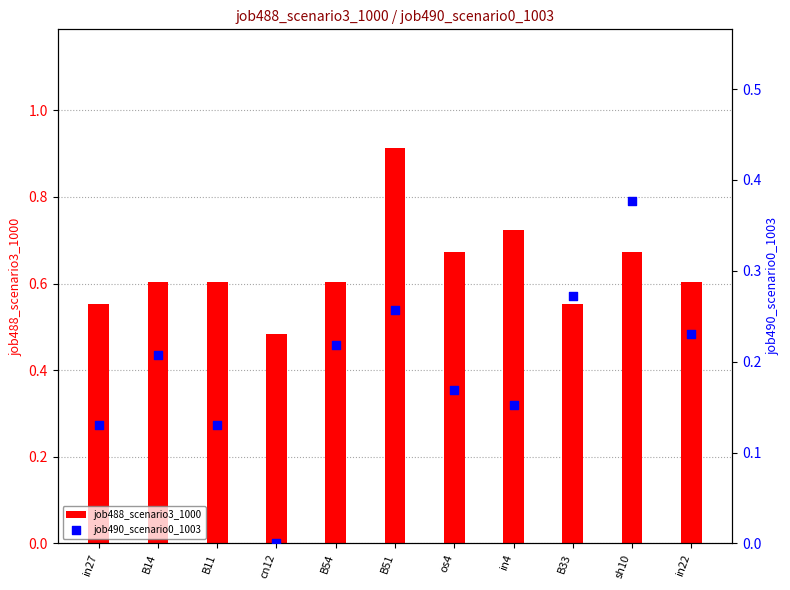

At how many categories does at least one series exceed 0?

11